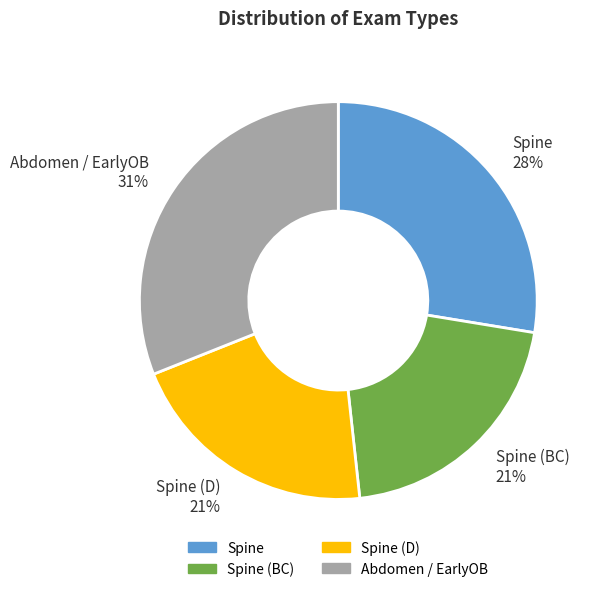

To the nearest percent, what is the difference between the largest and smallest slice percentages?

10%